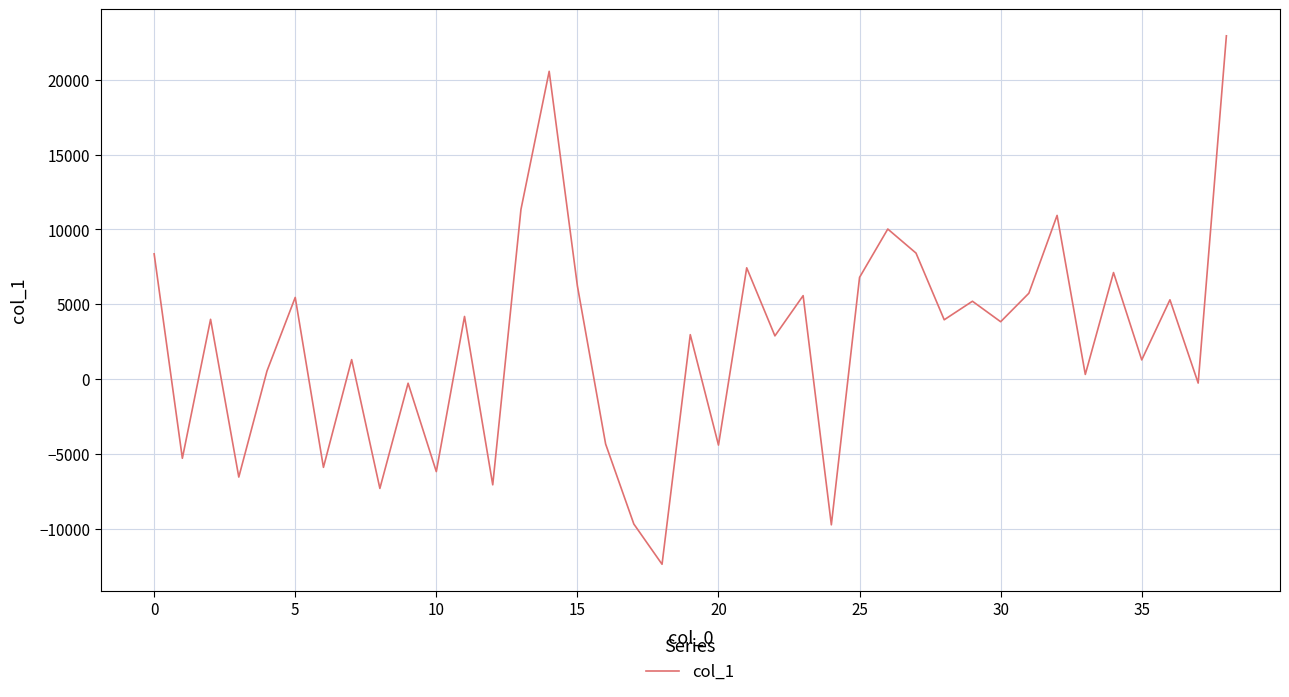

What is the maximum value shown in the chart?

22953.0